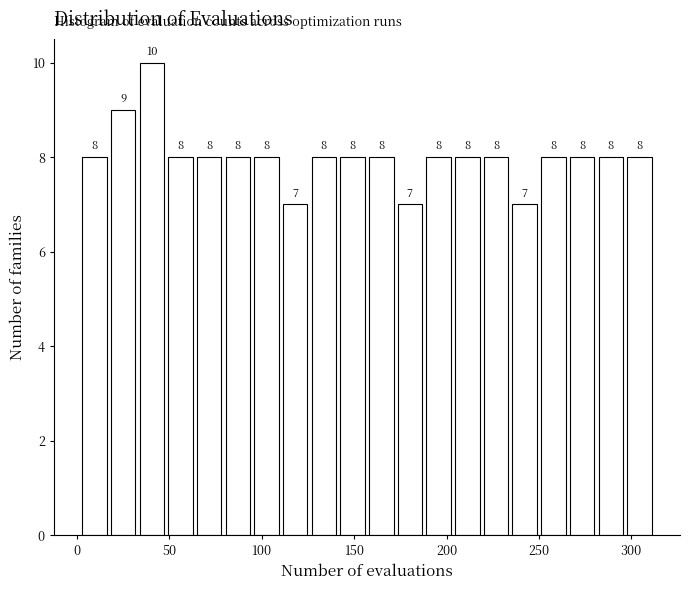

Around what value on the x-axis is the tallest bar? Give the approximate position of its centre, as read against the axis.

40